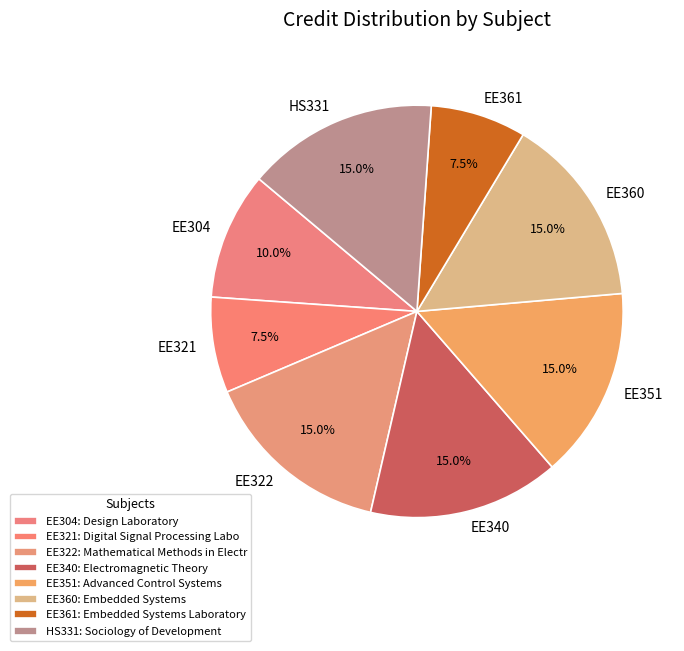

What is the total percentage of EE322 and EE360?

30.0%